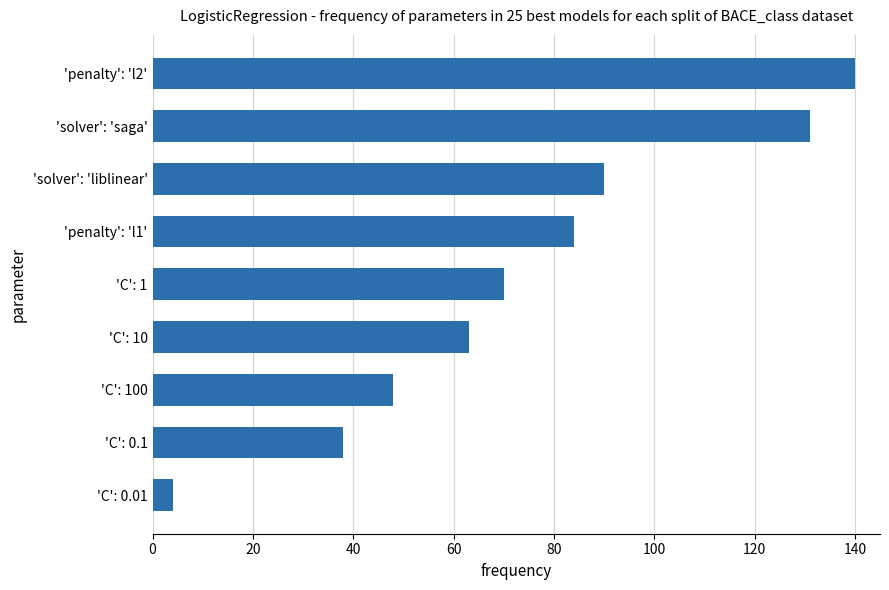

What position from the top is 'penalty': 'l1'?

4